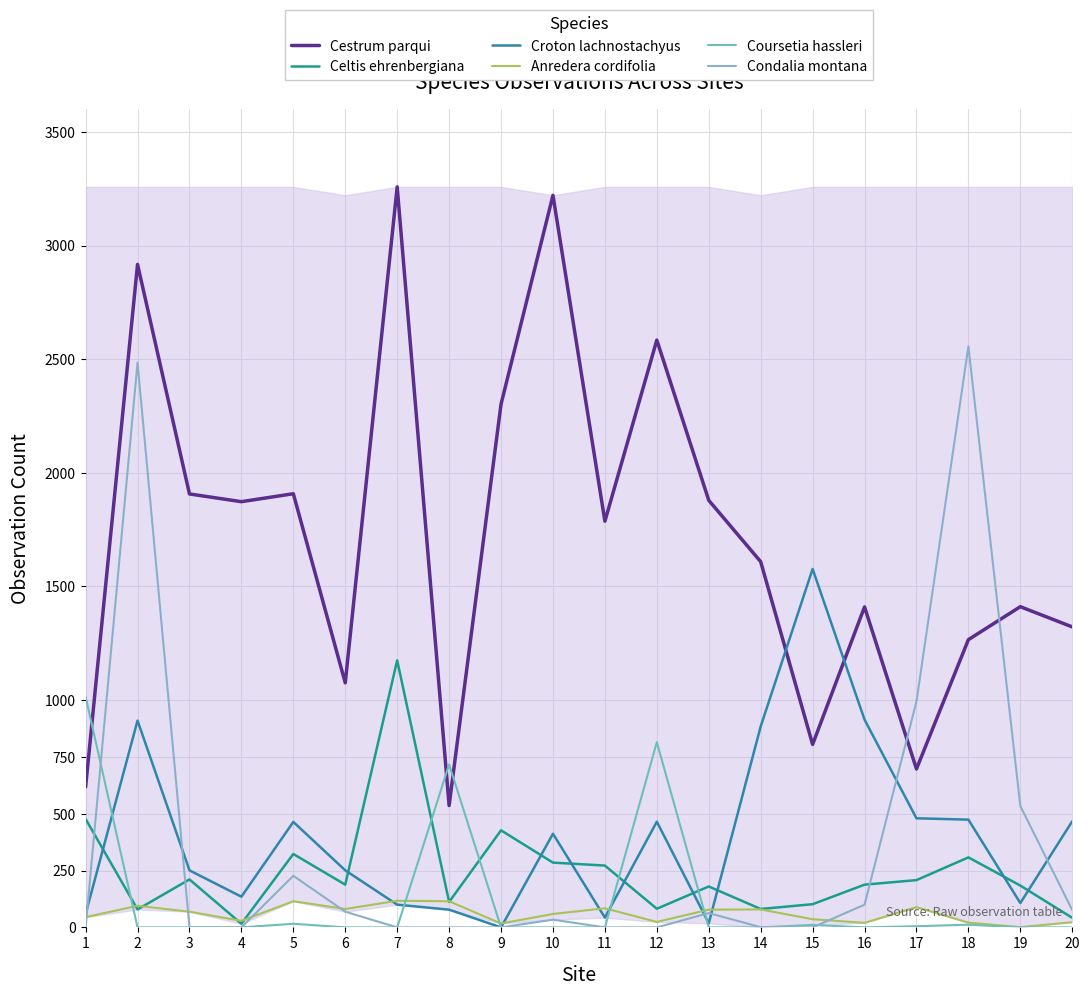

Is this an area chart (filled region under the line)?

No